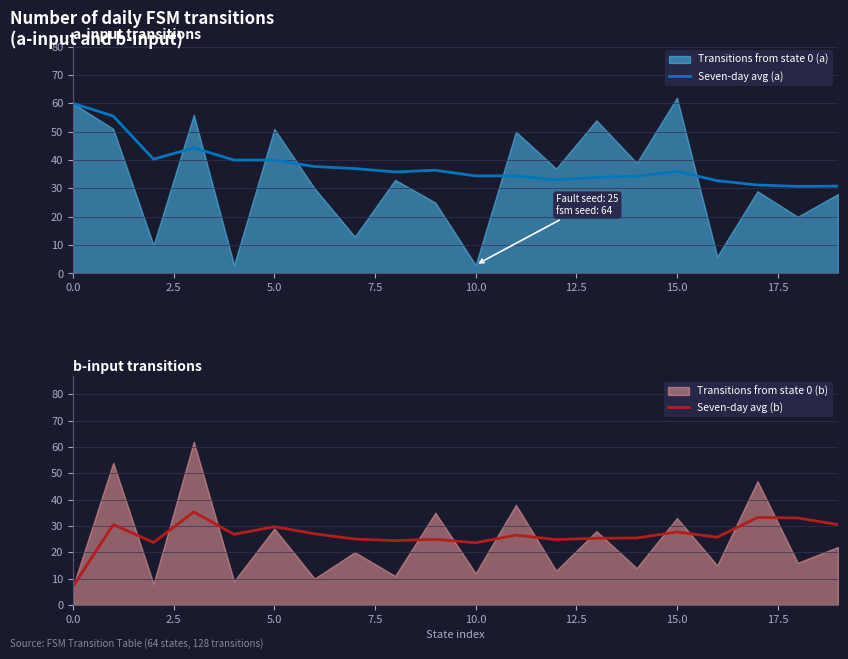

What is the minimum value for Seven-day avg (a)?

30.7